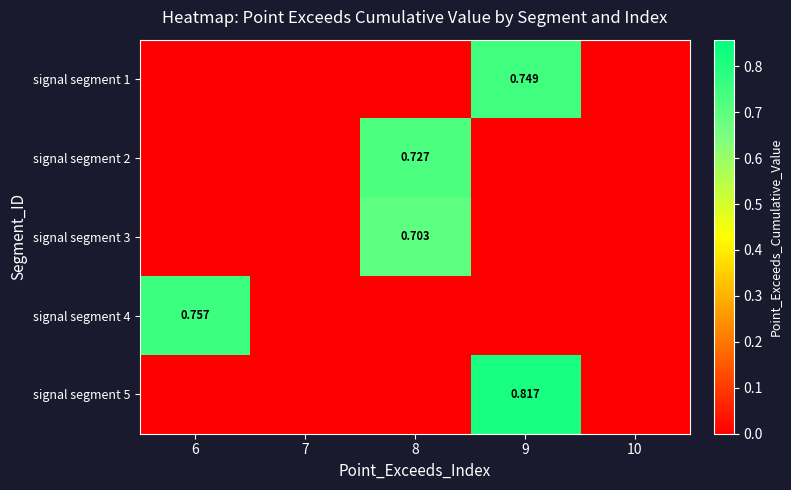

Which category has the highest value in the signal segment 1 series?

9